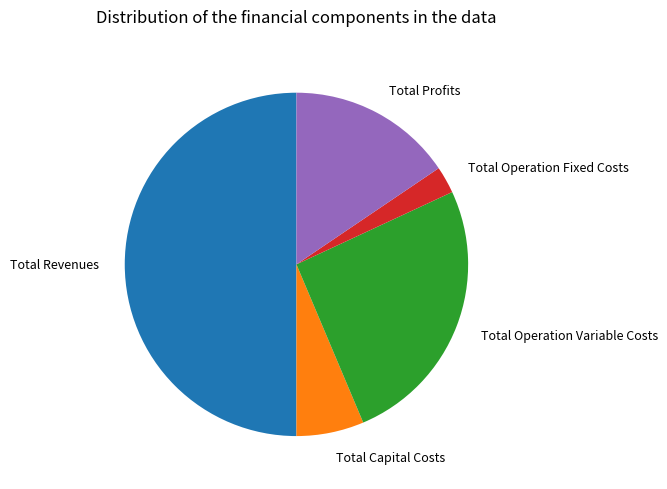

The Total Operation Fixed Costs slice represents 3% of the pie. True or false?

True